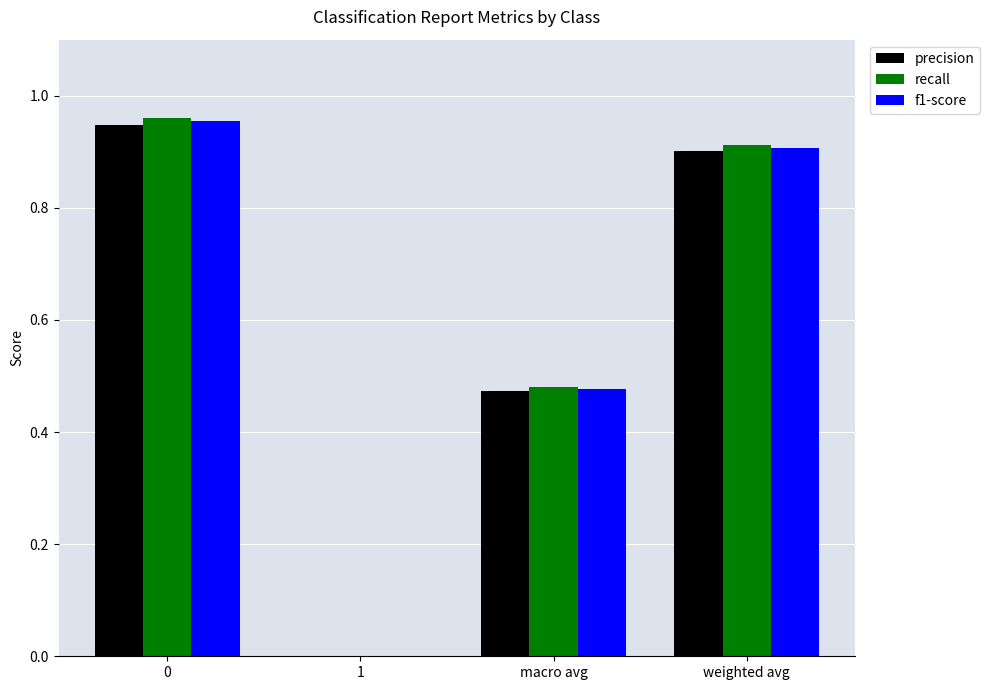

Which series changed the most between 0 and weighted avg?

recall